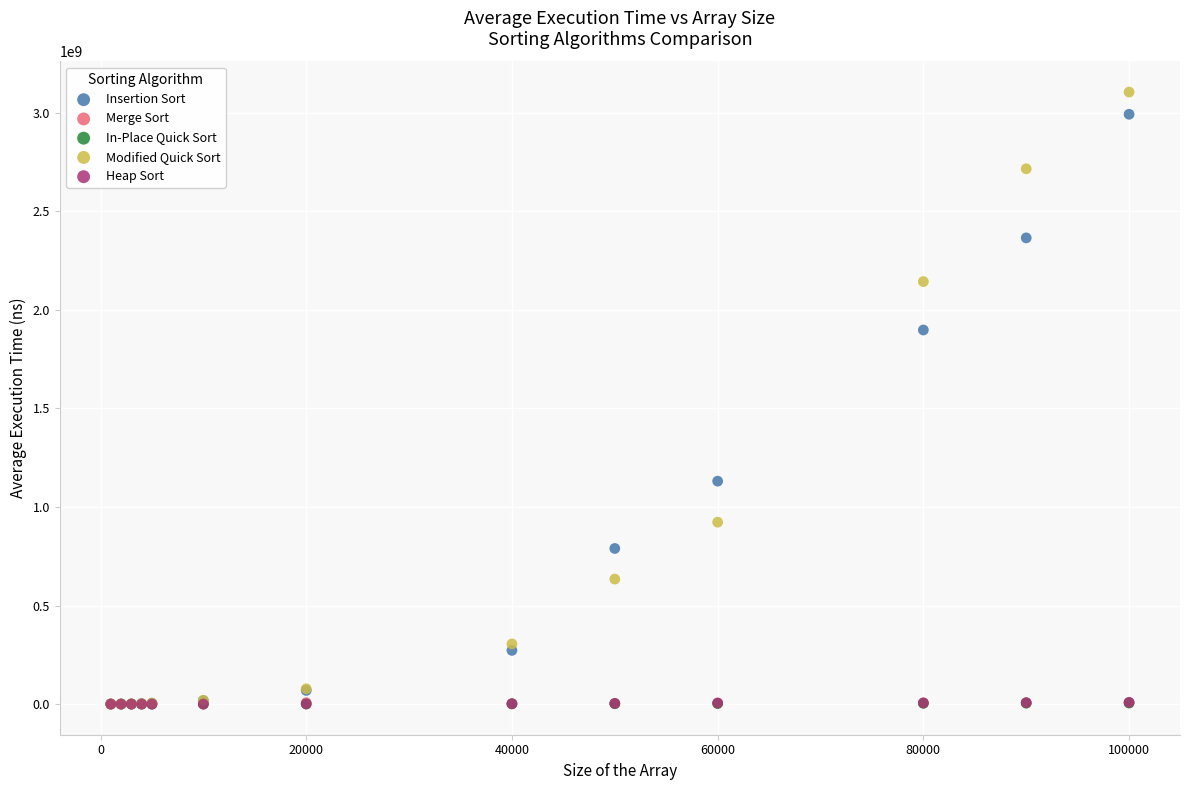

What are all the series names shown in the legend?

Insertion Sort, Merge Sort, In-Place Quick Sort, Modified Quick Sort, Heap Sort